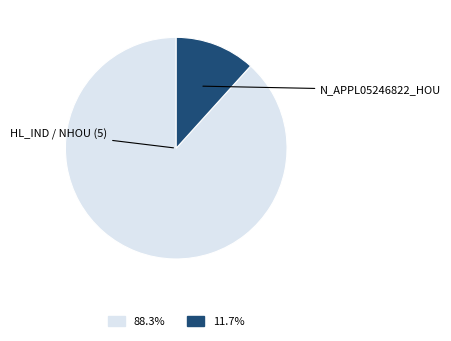

Count the number of slices in the pie.

2